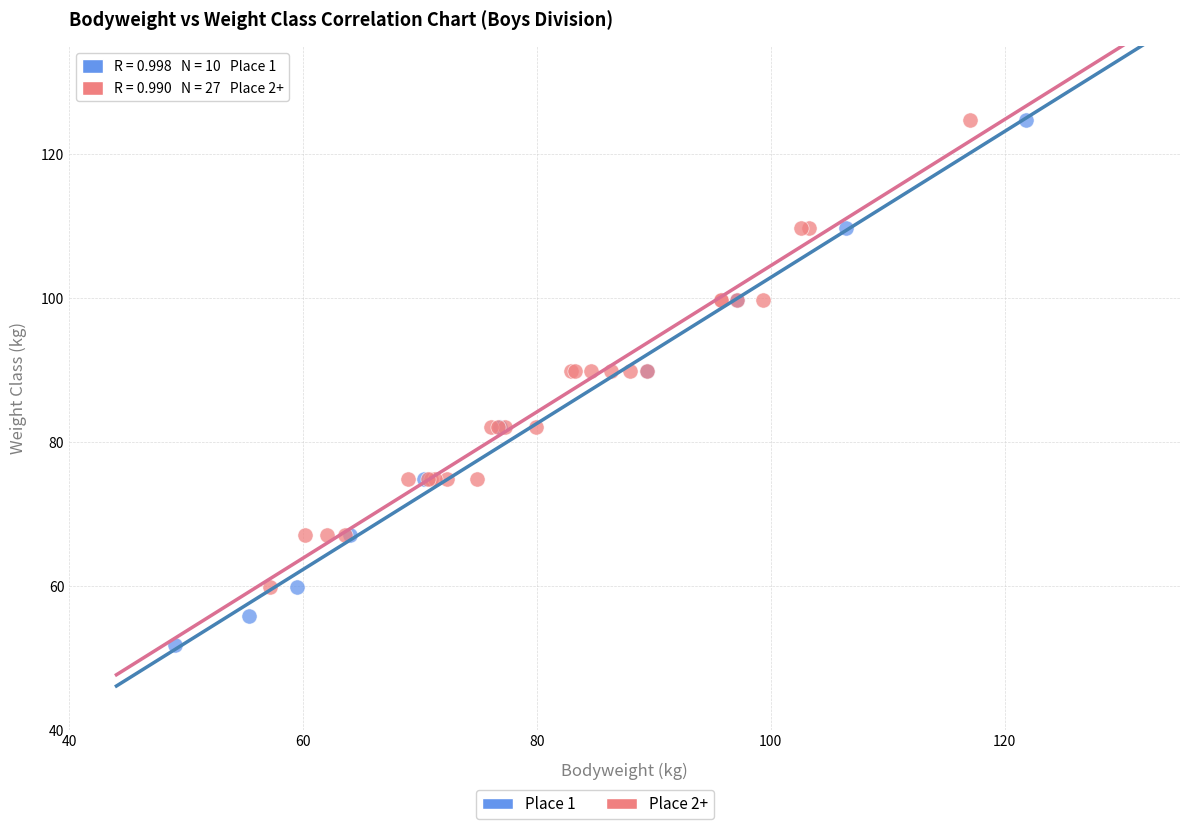

Which series has the widest spread of Y values?

Place 1